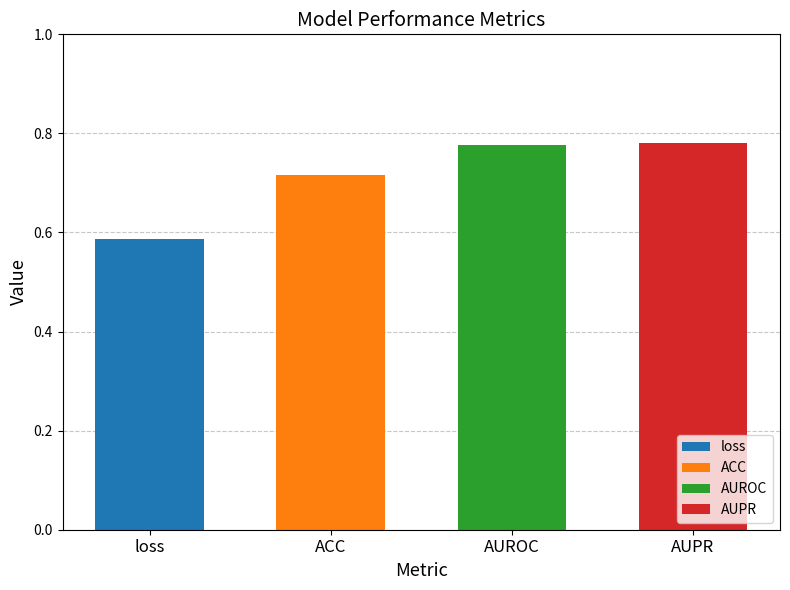

What is the change in value from loss to AUPR?

+0.2